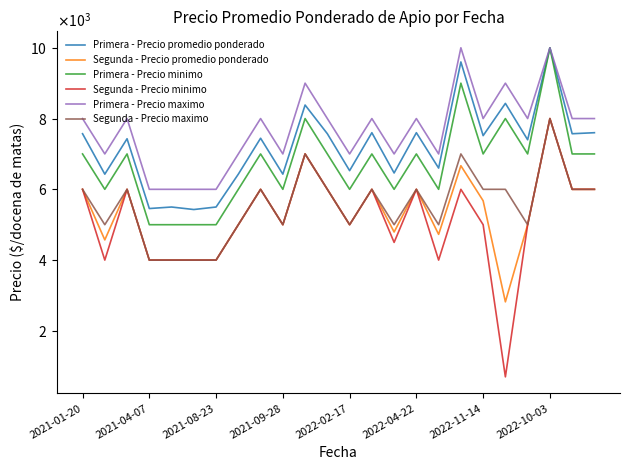

At how many categories does at least one series exceed 4477?

24